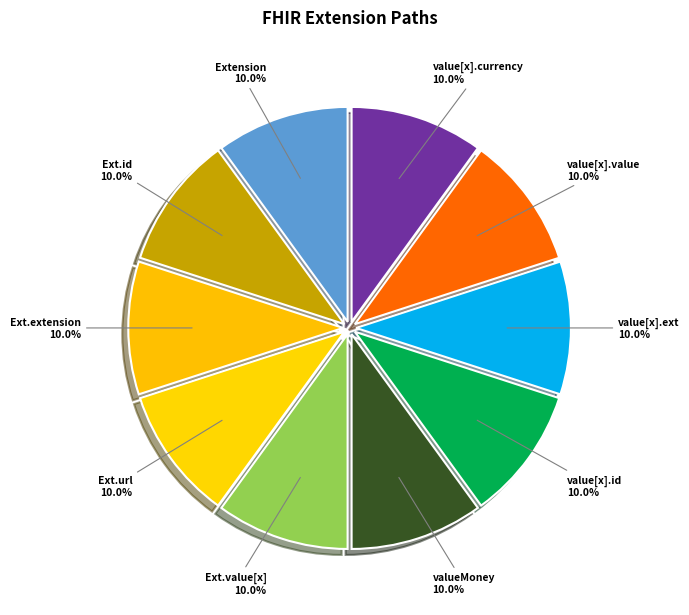

Does any single category account for the majority?

No